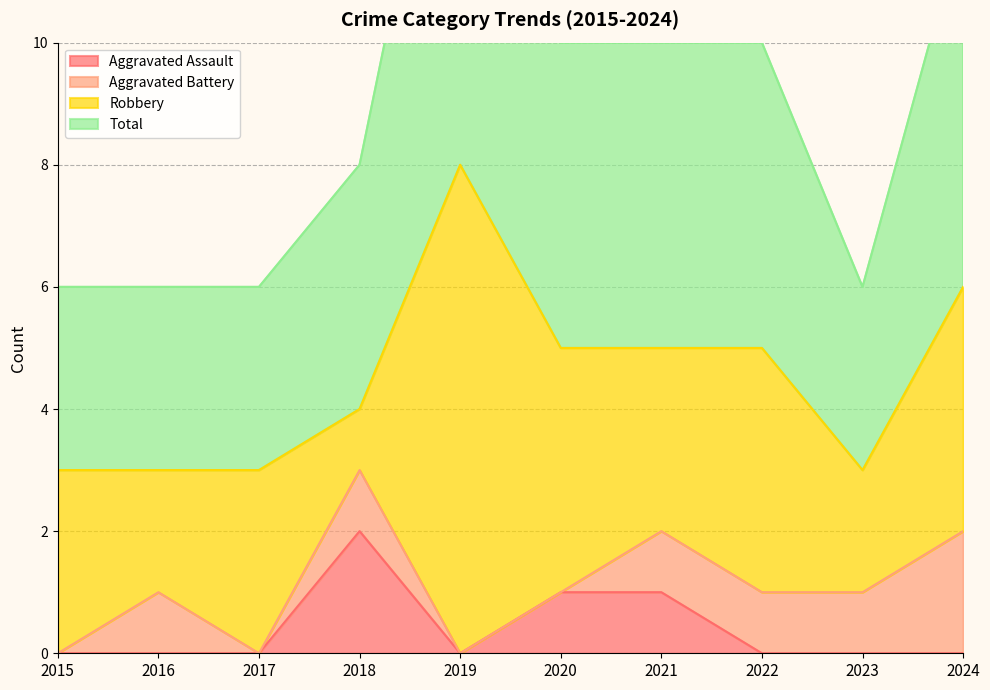

True or false: Aggravated Assault has a value of 2 at 2021.

False